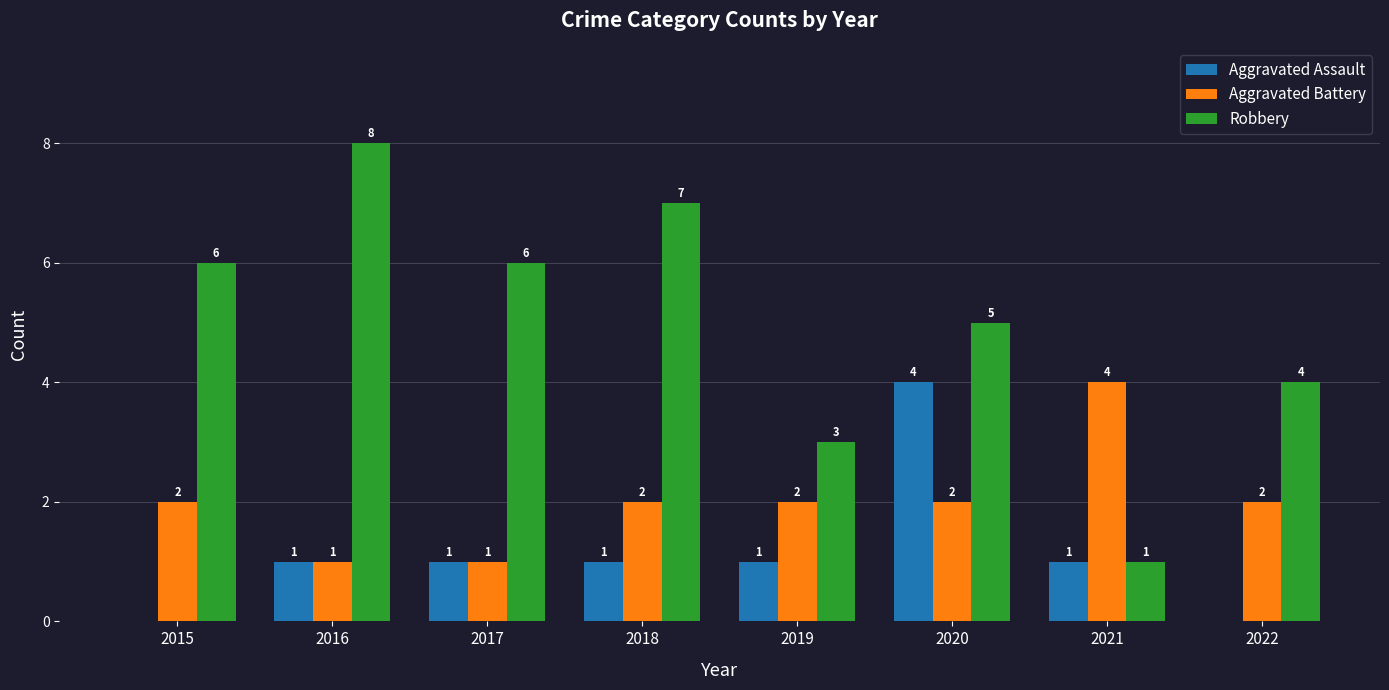

Which series changed the most between 2015 and 2022?

Robbery